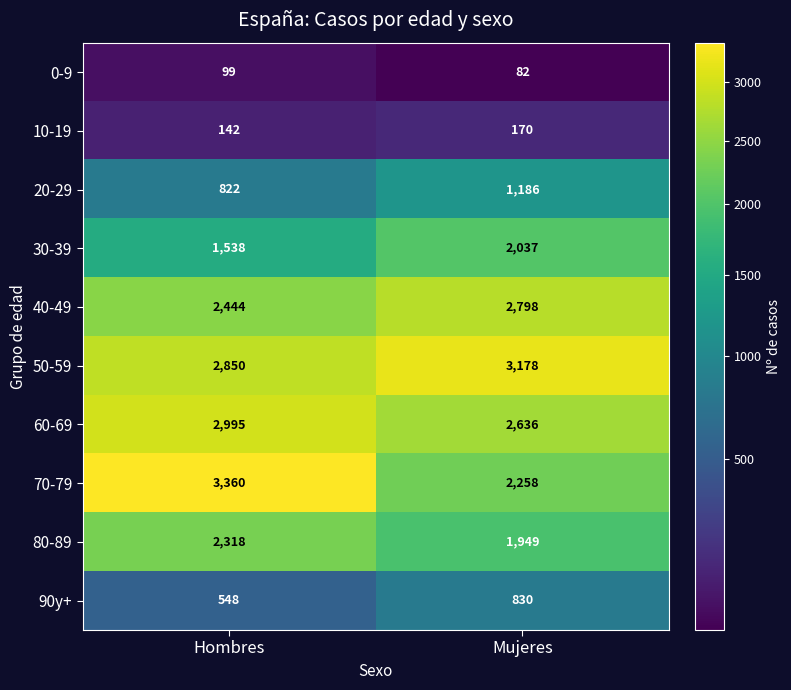

What is the greatest value displayed?

3360